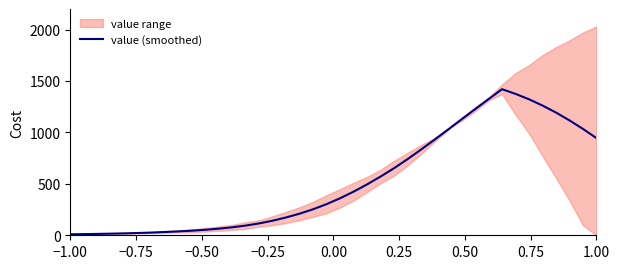

At which category does the chart reach its minimum across all series?

−1.00